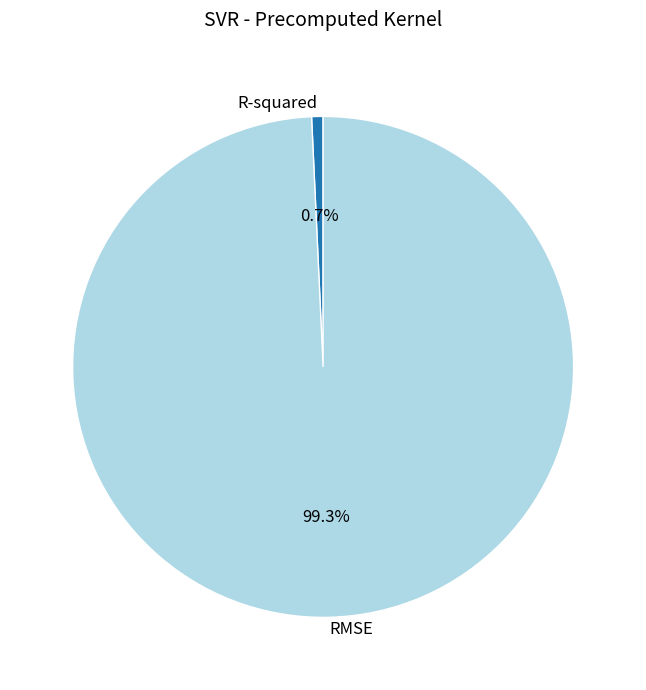

Which category has the smallest portion of the pie?

R-squared